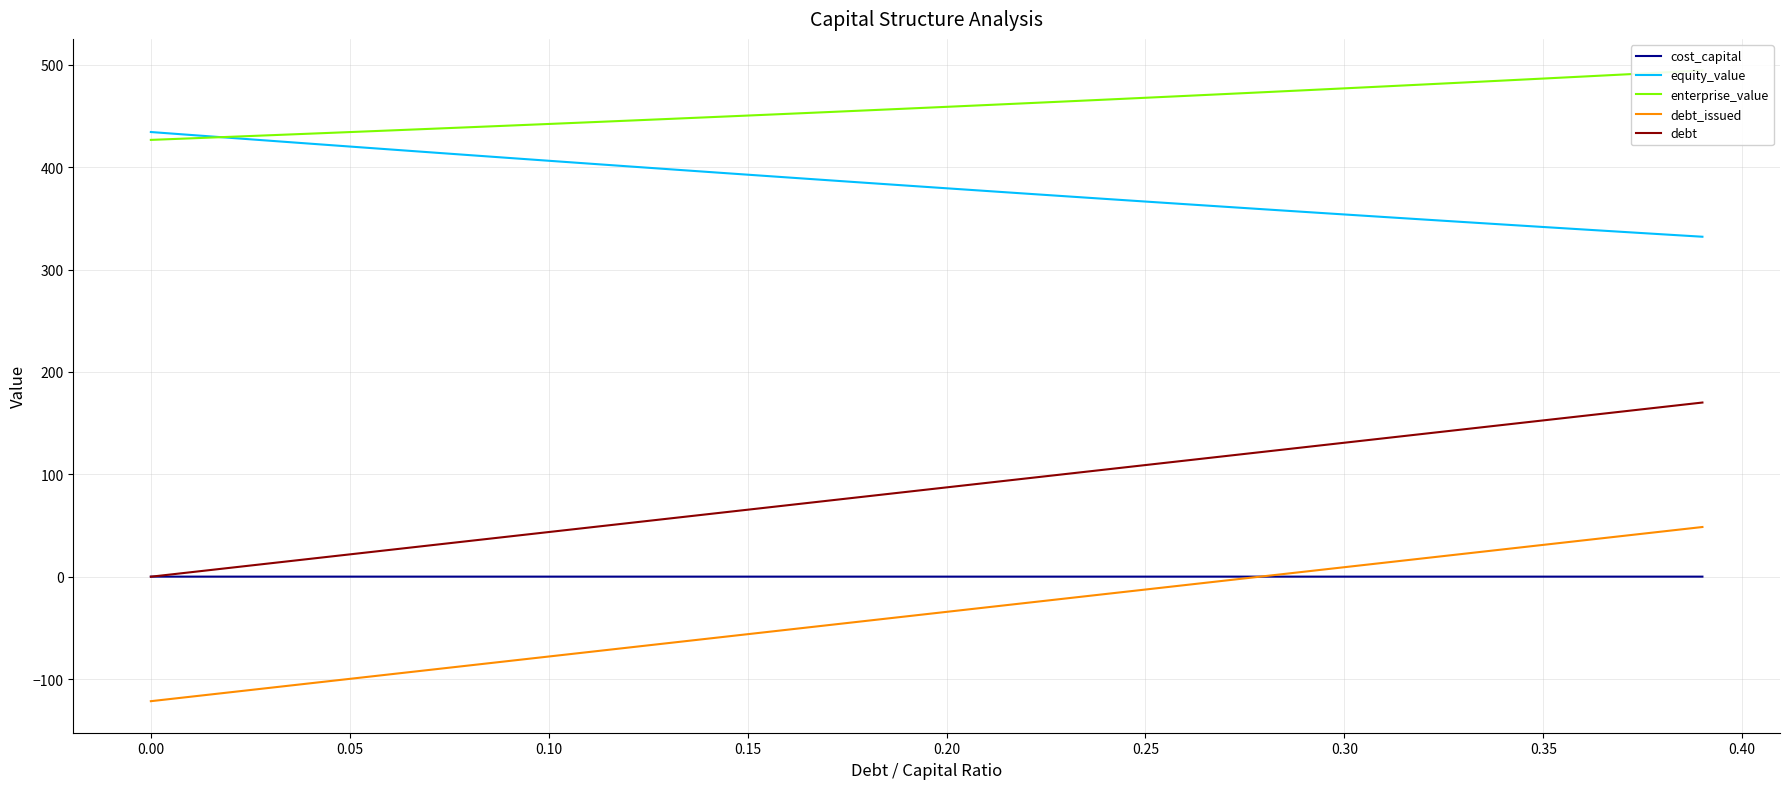

True or false: debt_issued and debt intersect in this chart.

False